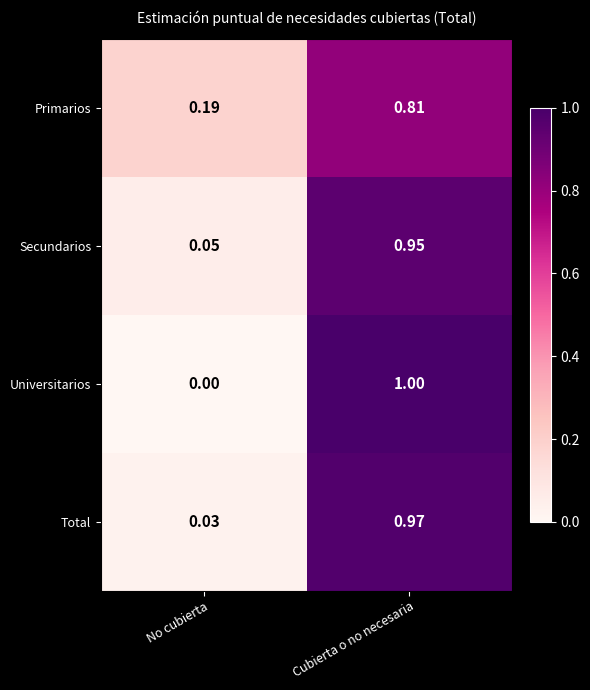

At which category is the sum across all series the highest?

Cubierta o no necesaria